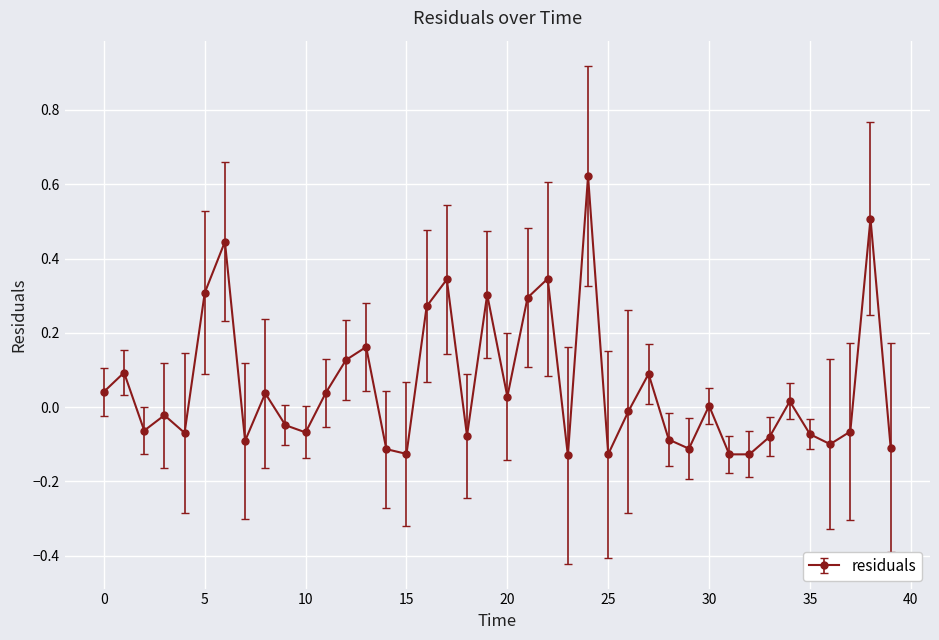

How many points are lower than both their immediate neighbors (excluding endpoints)?

12